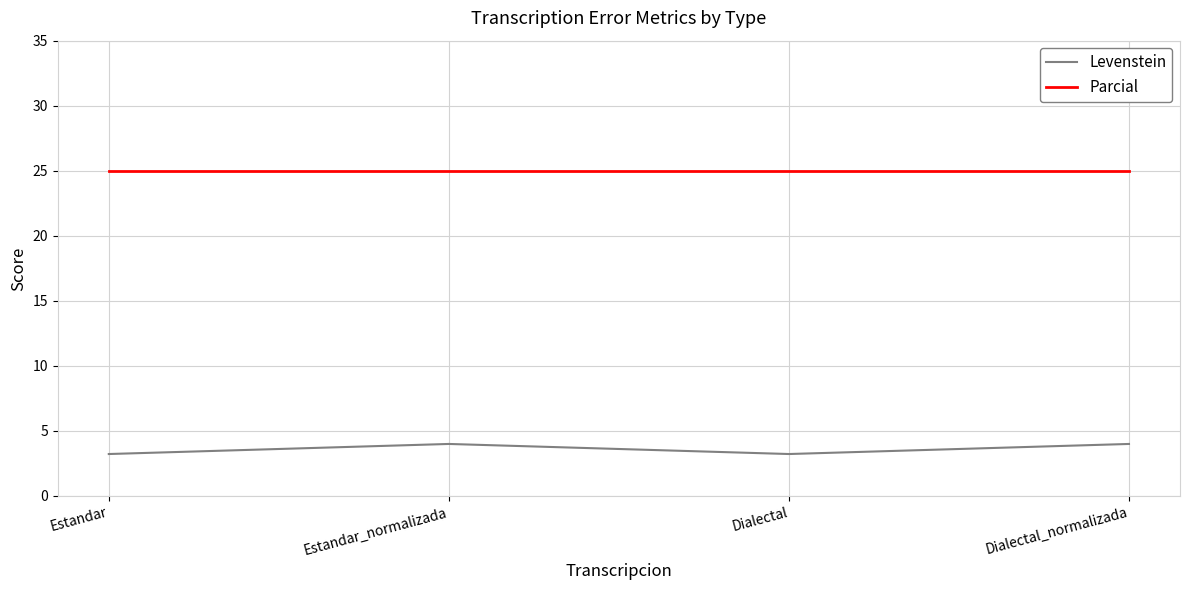

How many values in the Levenstein series are below 4?

2